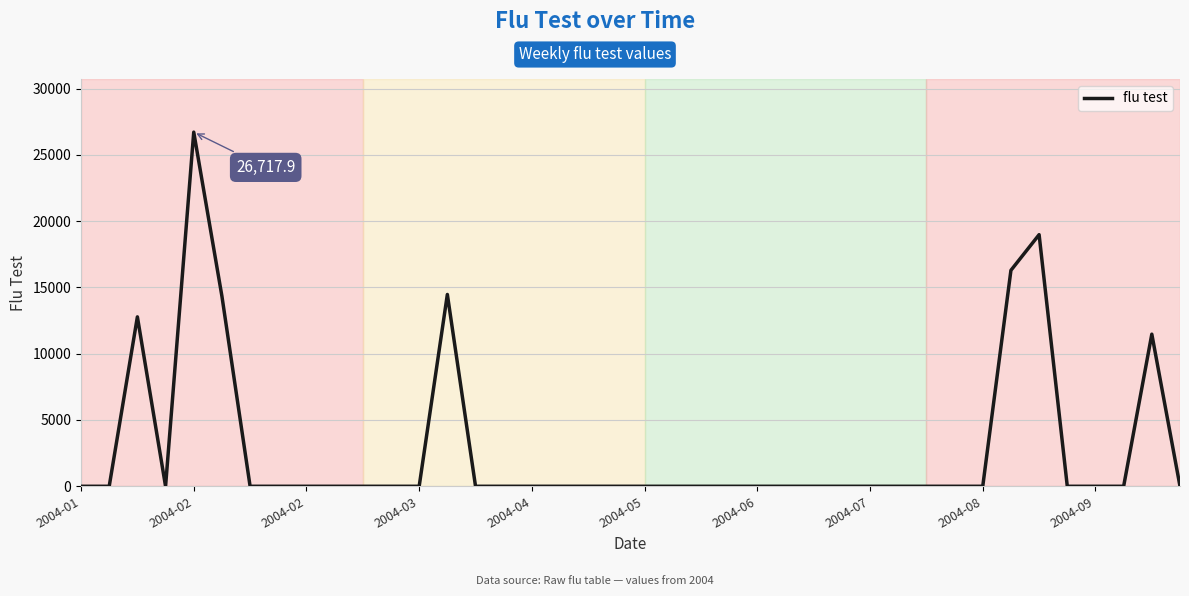

Count the number of data series in this chart.

1